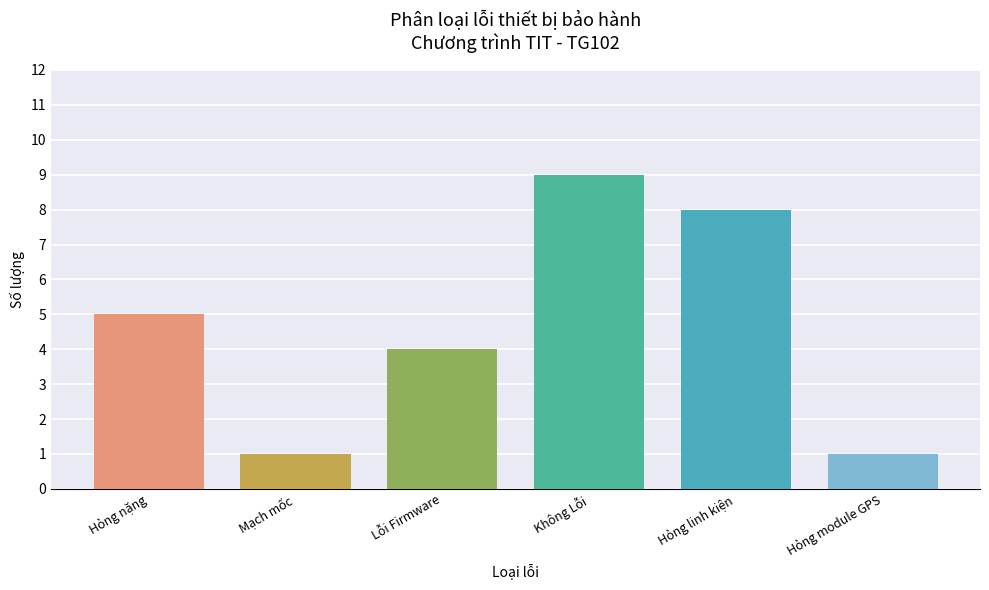

True or false: the data shows 7 at Hỏng nặng.

False